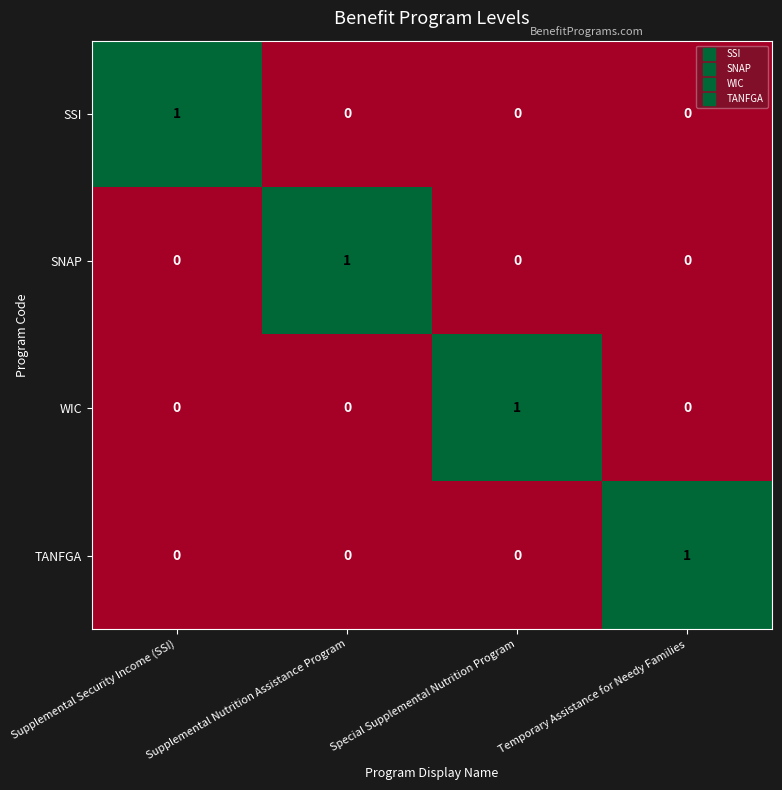

Count the SNAP values in the range 0 to 1.

4